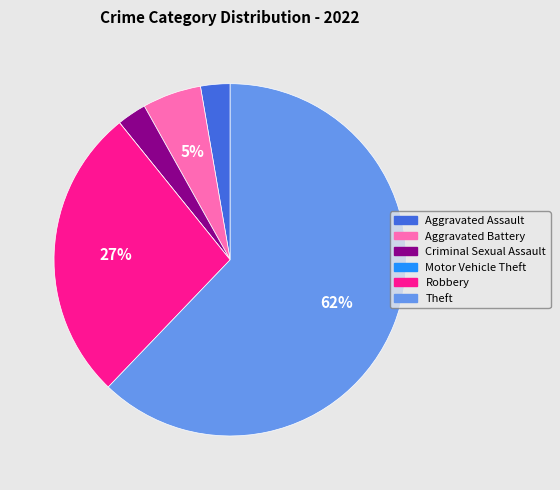

The Theft slice represents 62% of the pie. True or false?

True